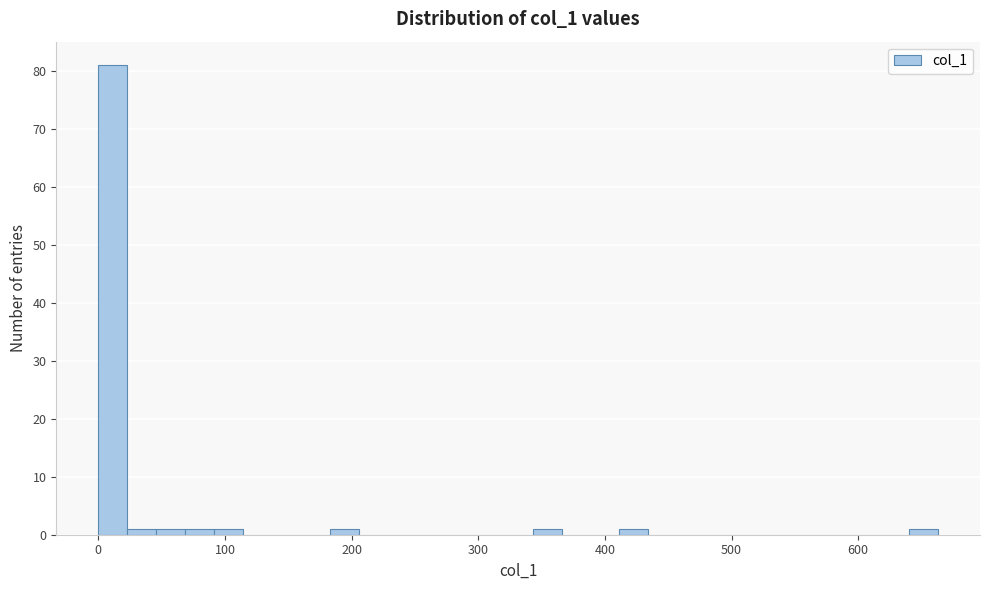

Around what value on the x-axis is the tallest bar? Give the approximate position of its centre, as read against the axis.

10